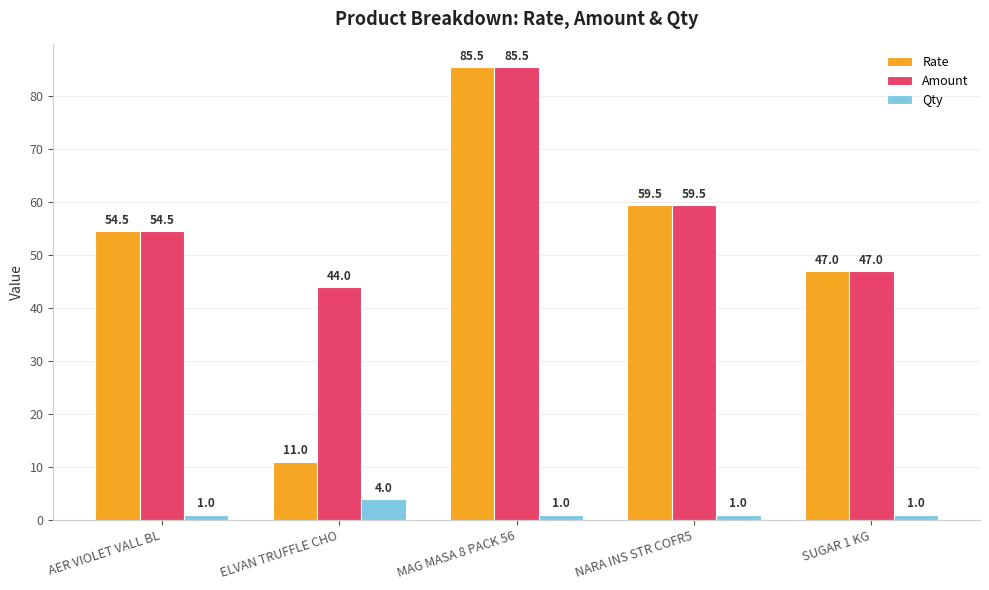

What is the label of the 4th bar from the left?

NARA INS STR COFR5